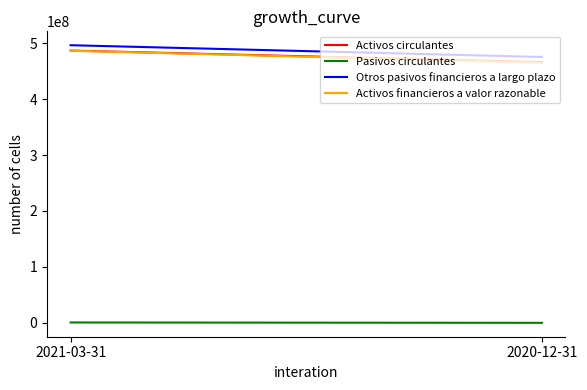

What position from the right is 2021-03-31?

2